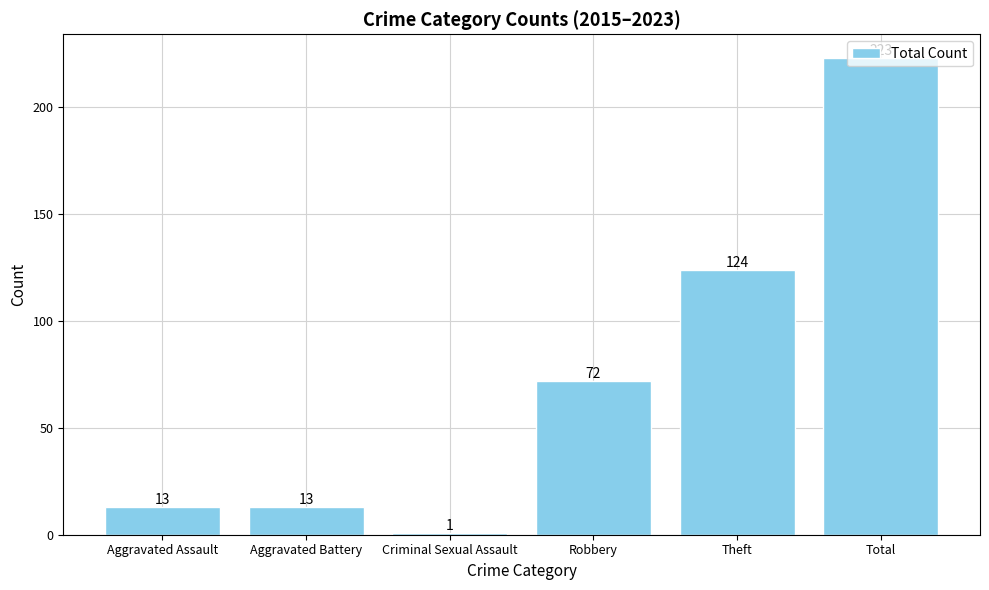

What is the label of the 6th bar from the right?

Aggravated Assault